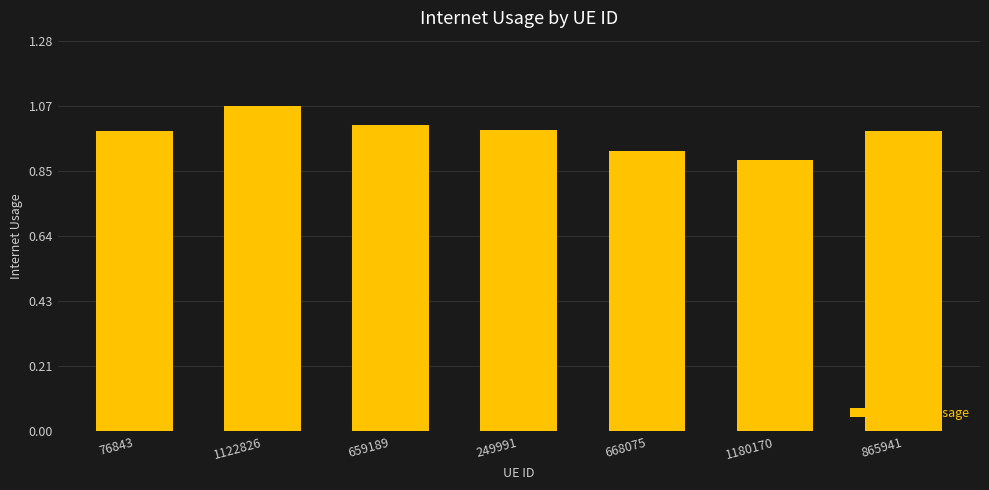

What position from the left is 865941?

7